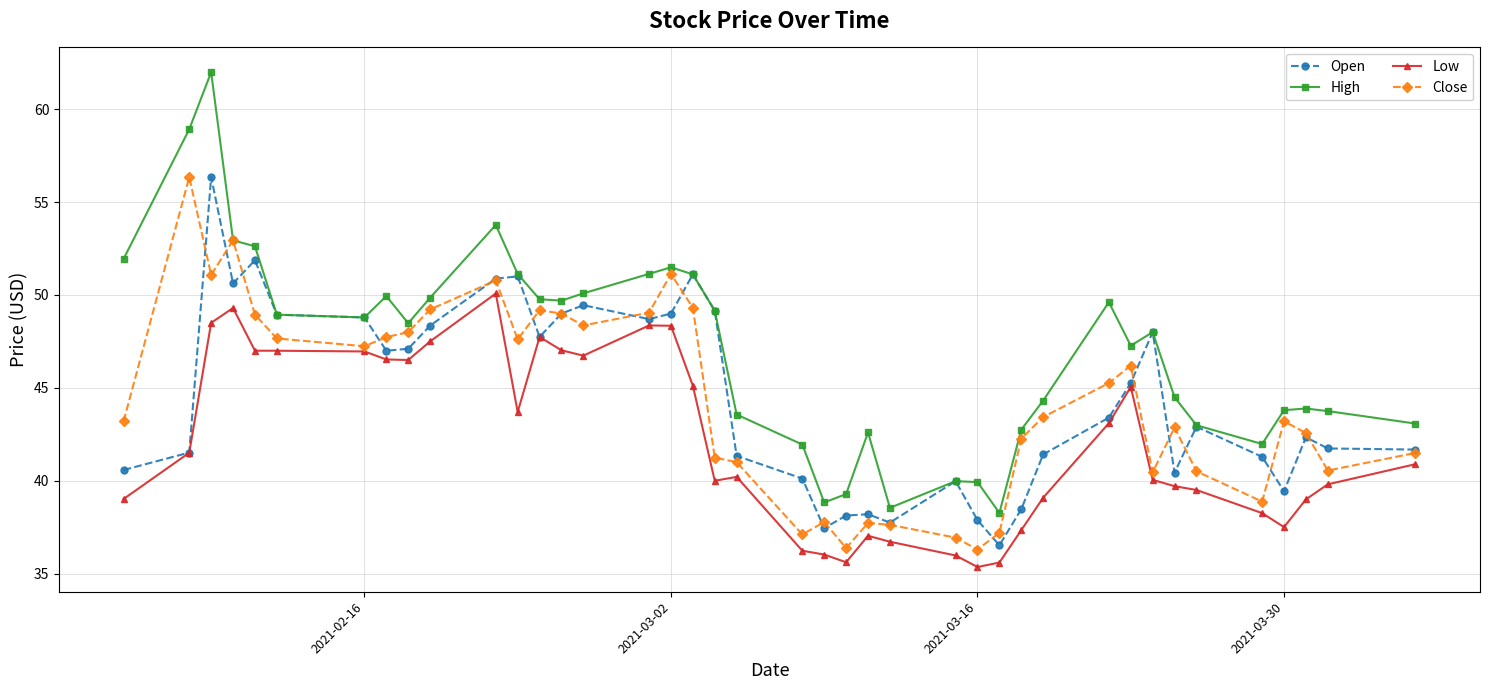

Which series has the widest spread of values?

High